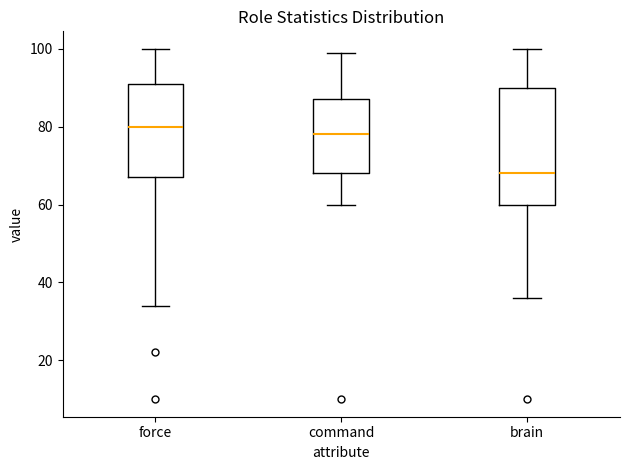

Where does the lower whisker of the box for force end on the y-axis? The values are not printed on the chart, so give them approximately, as read against the axis.

34